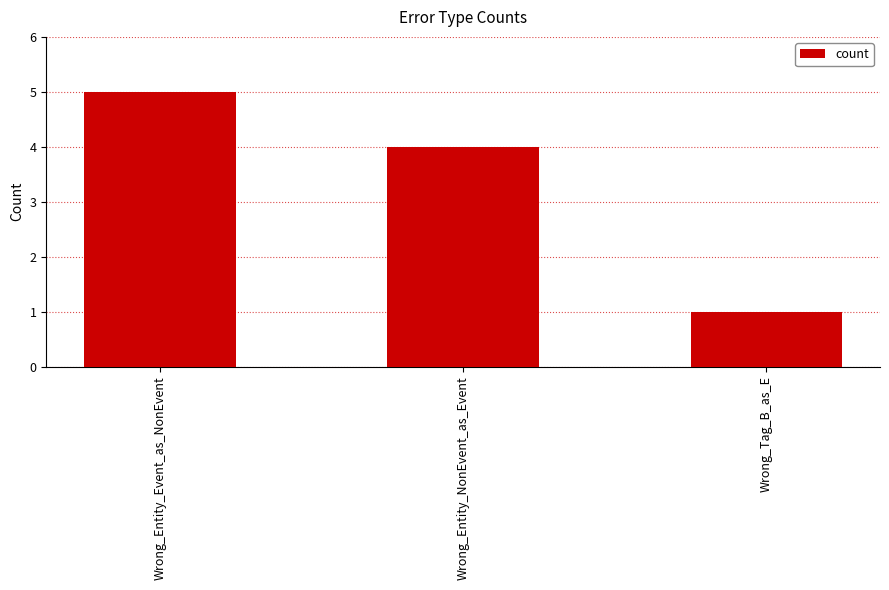

What is the ratio of the value at Wrong_Entity_NonEvent_as_Event to the value at Wrong_Tag_B_as_E?

4.0